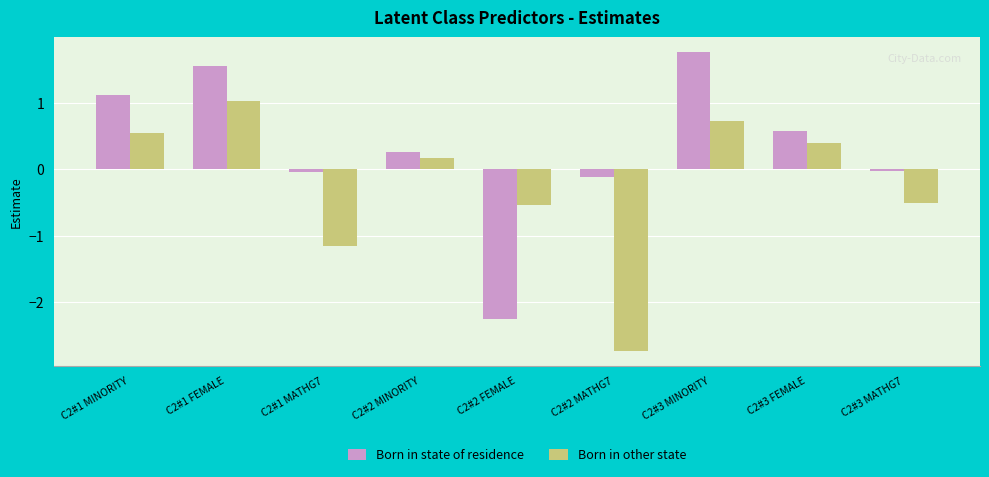

Rank the series at C2#1 MATHG7 from lowest to highest value.

Born in other state, Born in state of residence